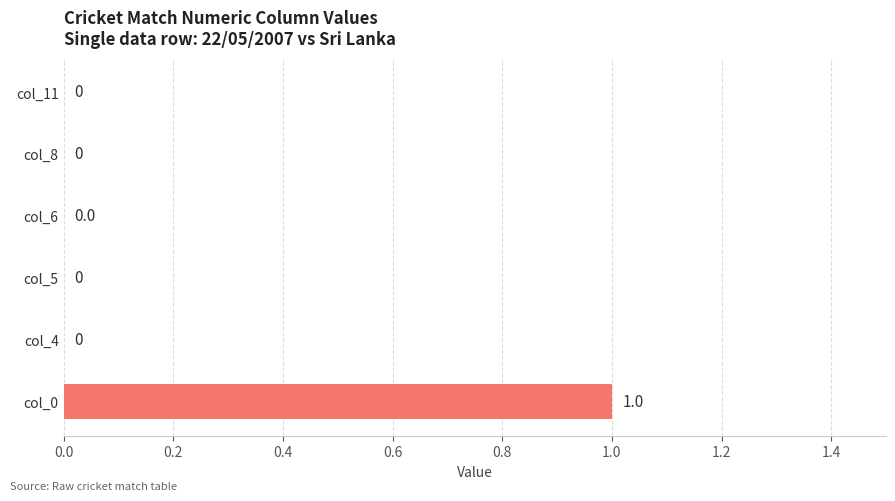

The value at col_5 is 1. True or false?

False